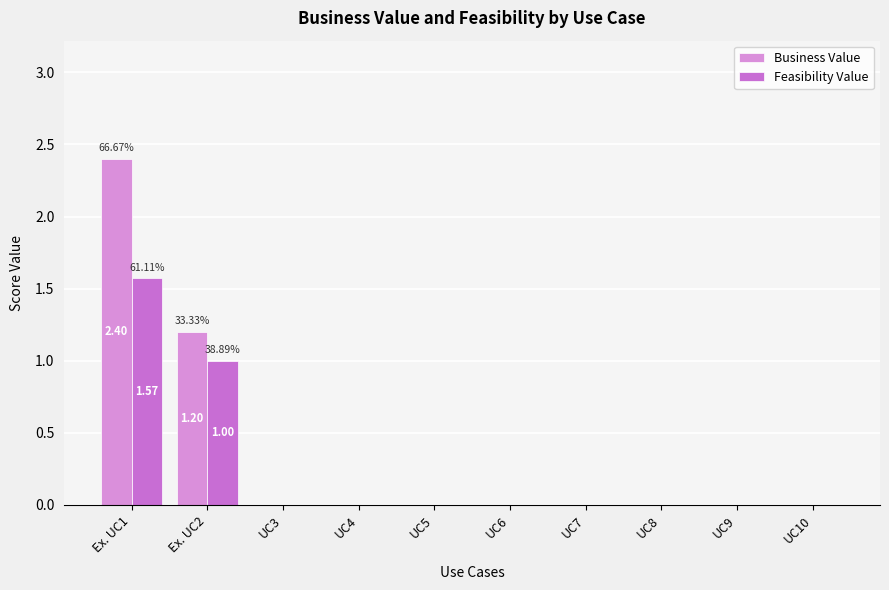

What are all the series names shown in the legend?

Business Value, Feasibility Value